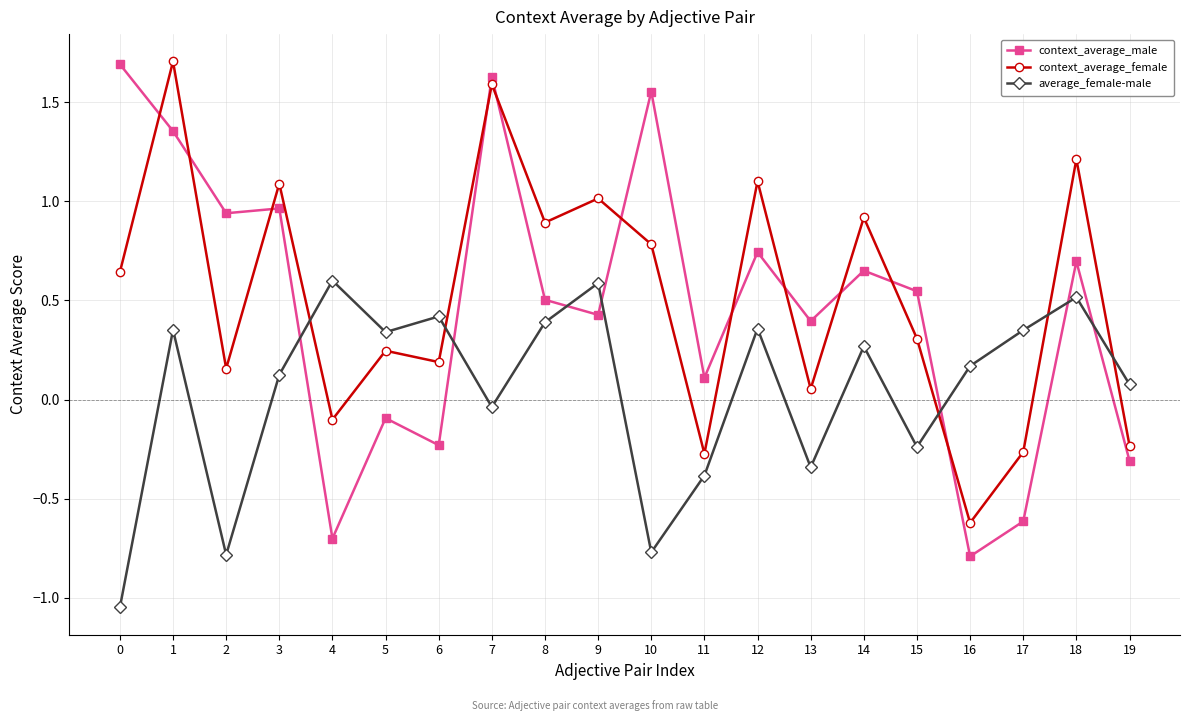

How many positive values does the average_female-male series have?

13